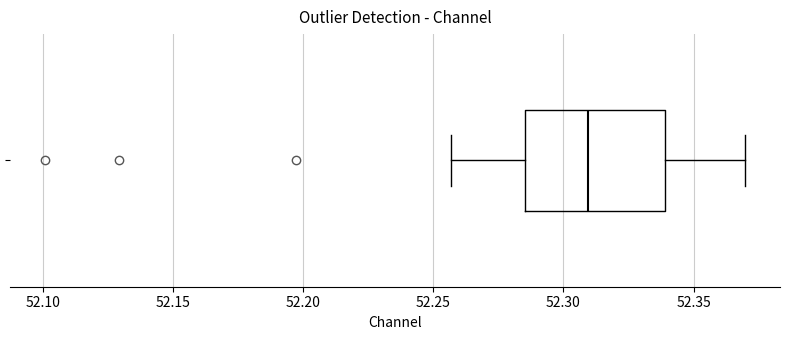

Transcribe this box plot: give where the median line is, the range the box spans, and where the two whiskers end, as read against the x-axis. The values are not printed on the chart, so give them approximately, as read against the axis.

median 52.310, box 52.285 to 52.340, whiskers 52.255 to 52.370